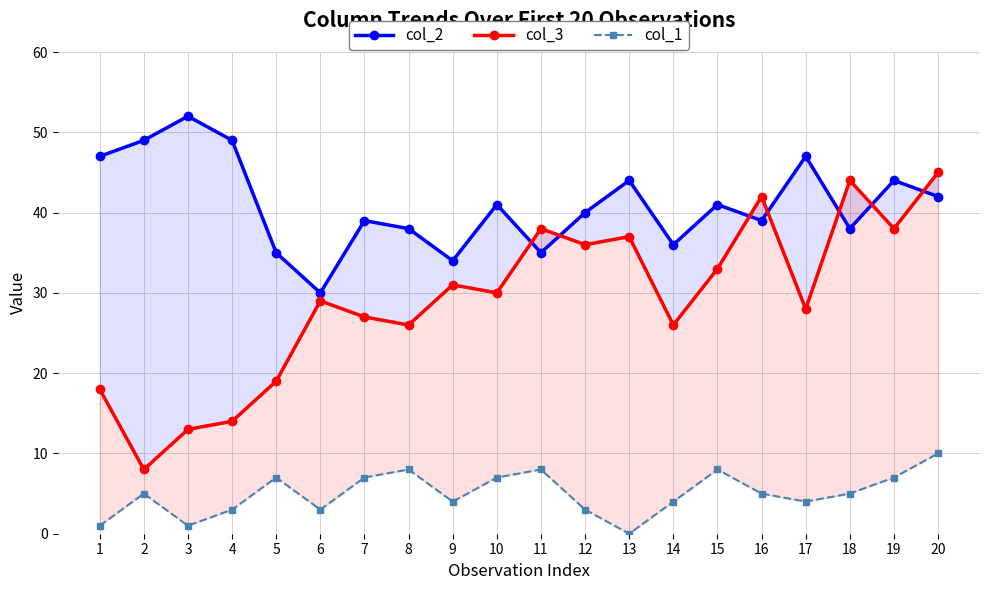

Is this an area chart (filled region under the line)?

No